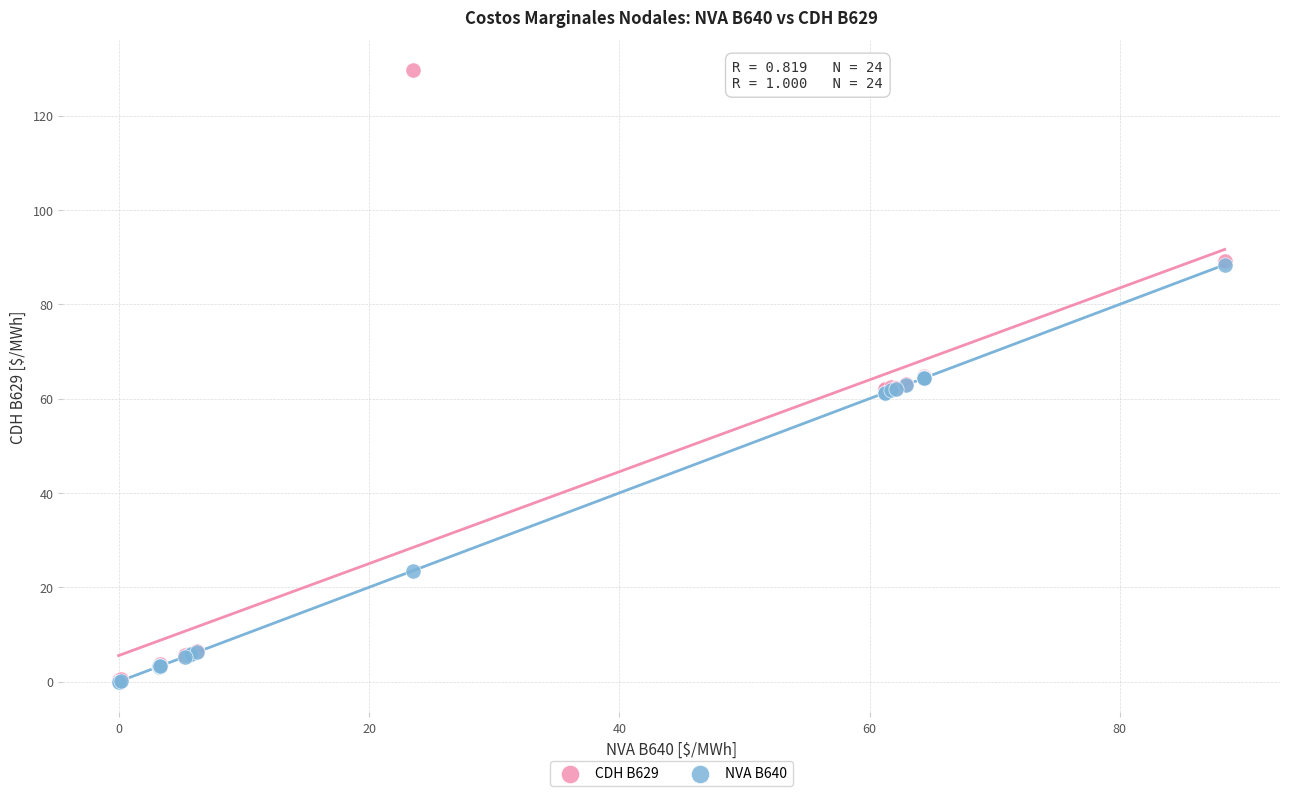

What are all the series names shown in the legend?

CDH B629, NVA B640